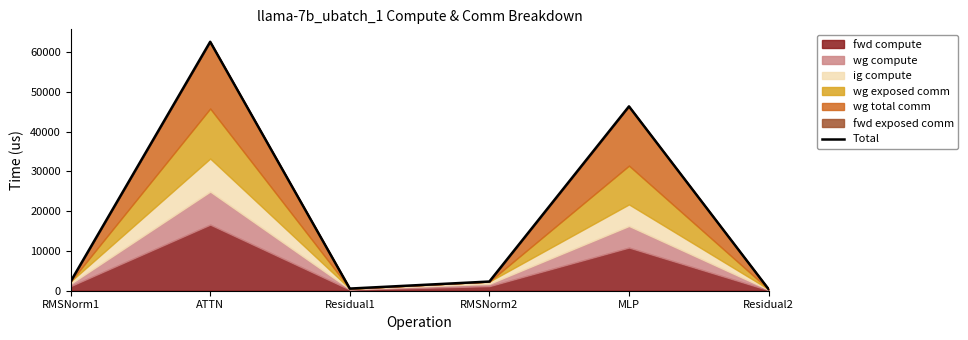

What is the change in value from RMSNorm1 to Residual1?

-1767.4